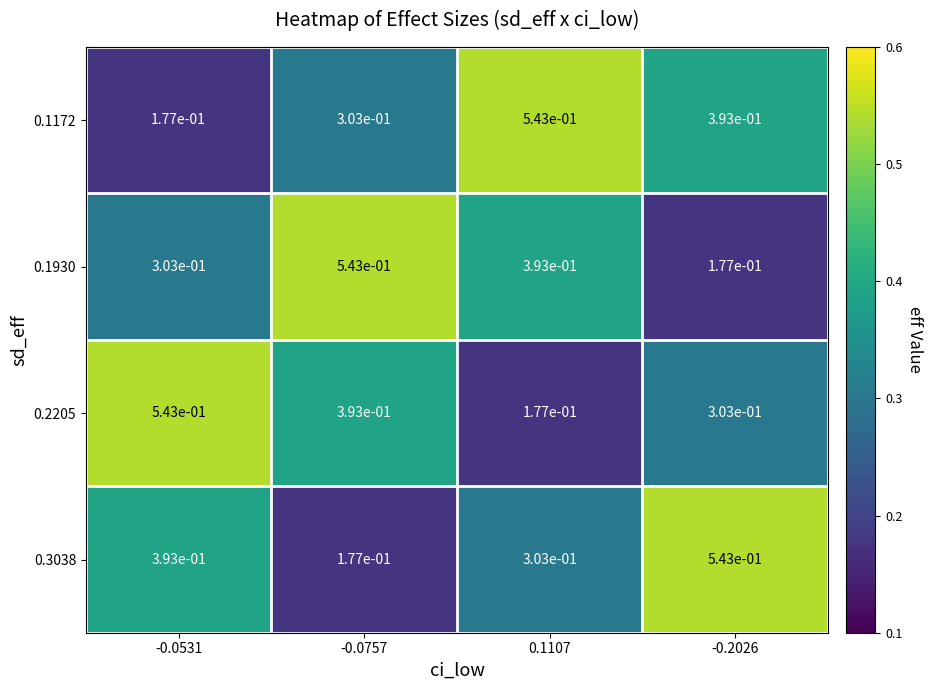

Is the value of 0.1930 at 0.1107 greater than the value of 0.3038 at -0.2026?

No